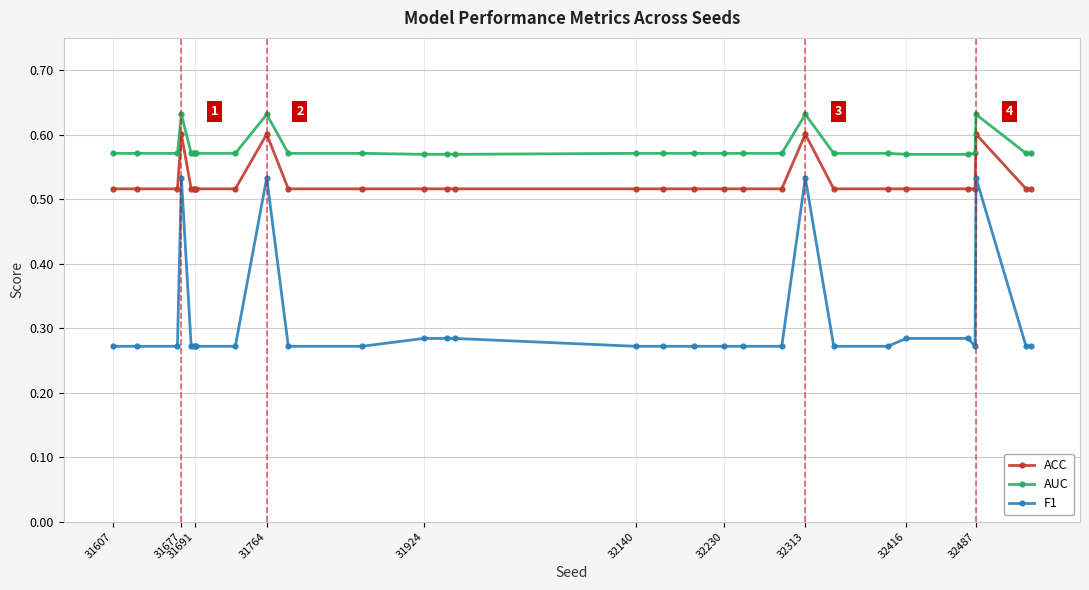

True or false: F1 has more than 1 interior local peaks.

True